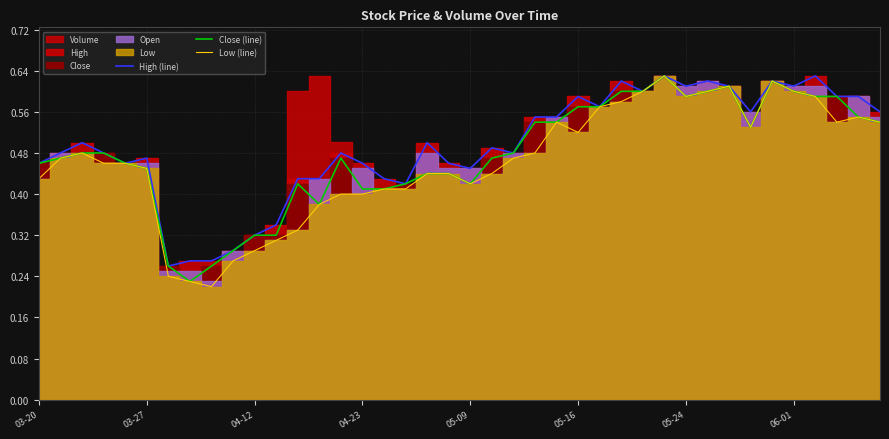

Count the High (line) values in the range 0 to 1.

40